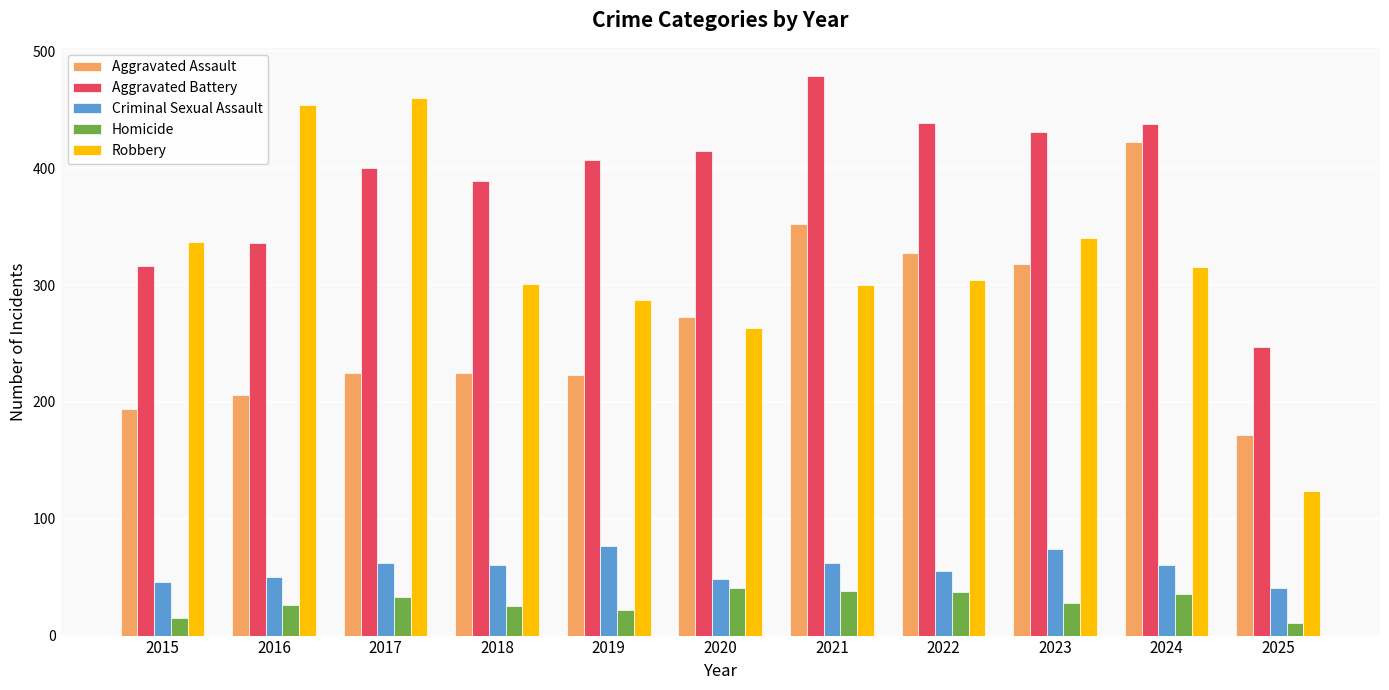

What is the difference between the Homicide values at 2018 and 2023?

3